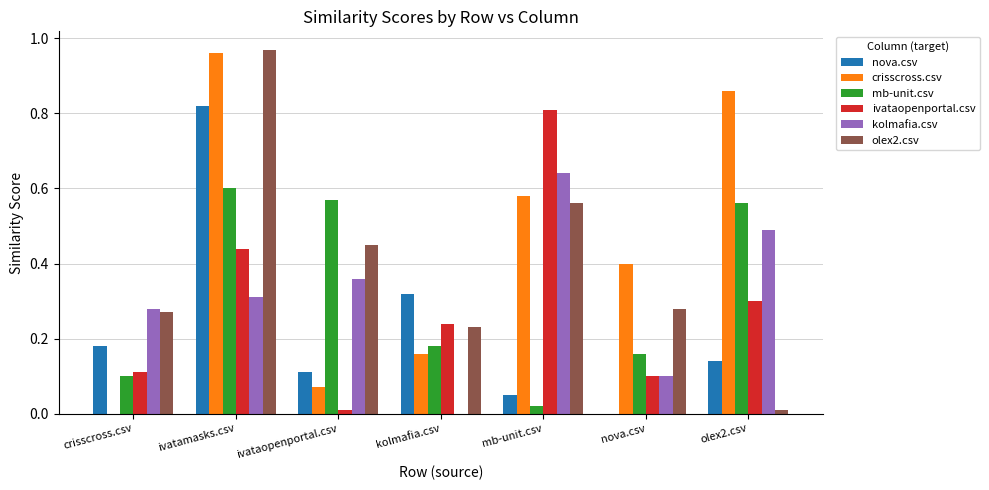

At which category is the sum across all series the highest?

ivatamasks.csv